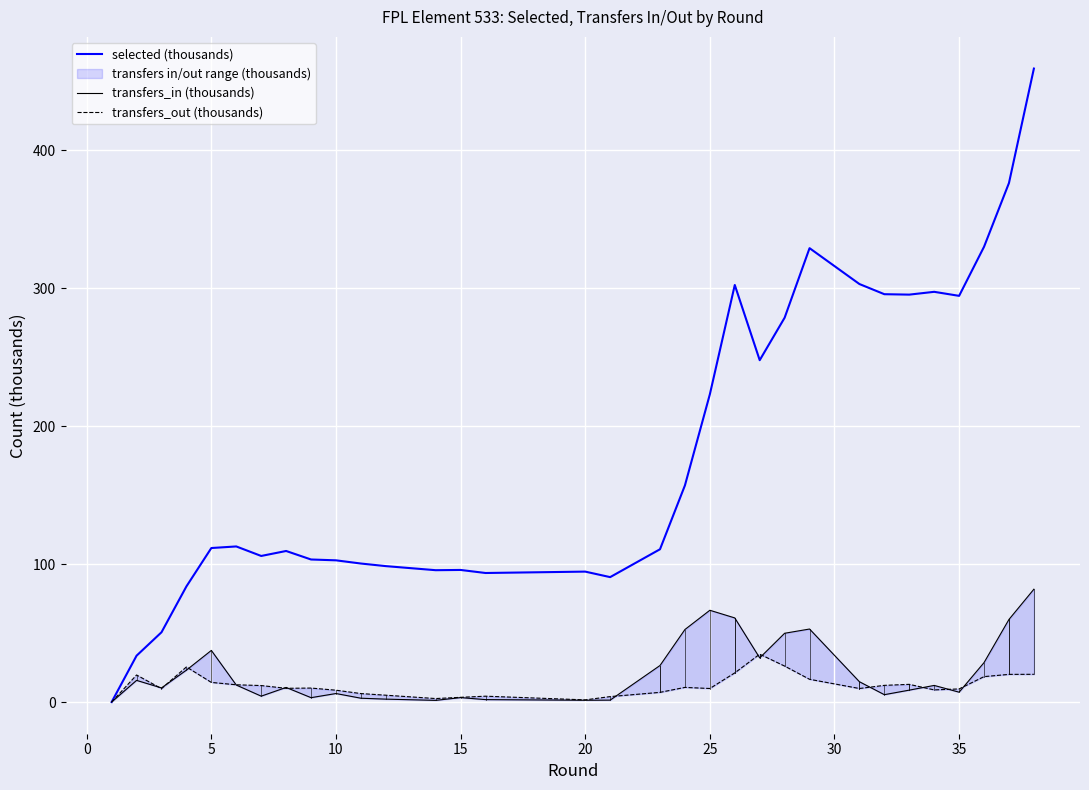

In transfers_out (thousands), how many points are higher than both neighbors (excluding endpoints)?

5